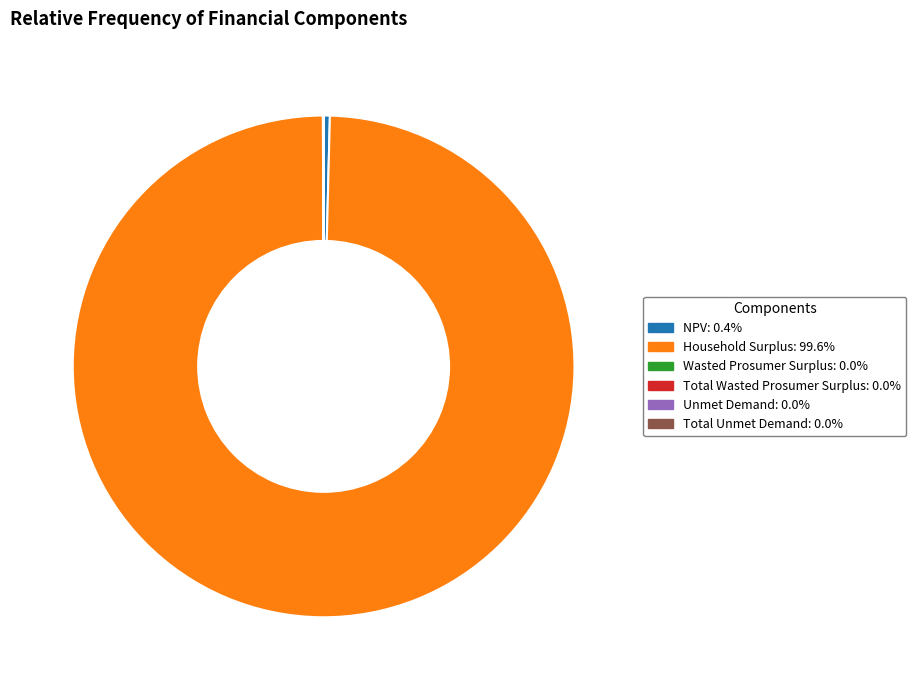

Does any single category account for the majority?

Yes